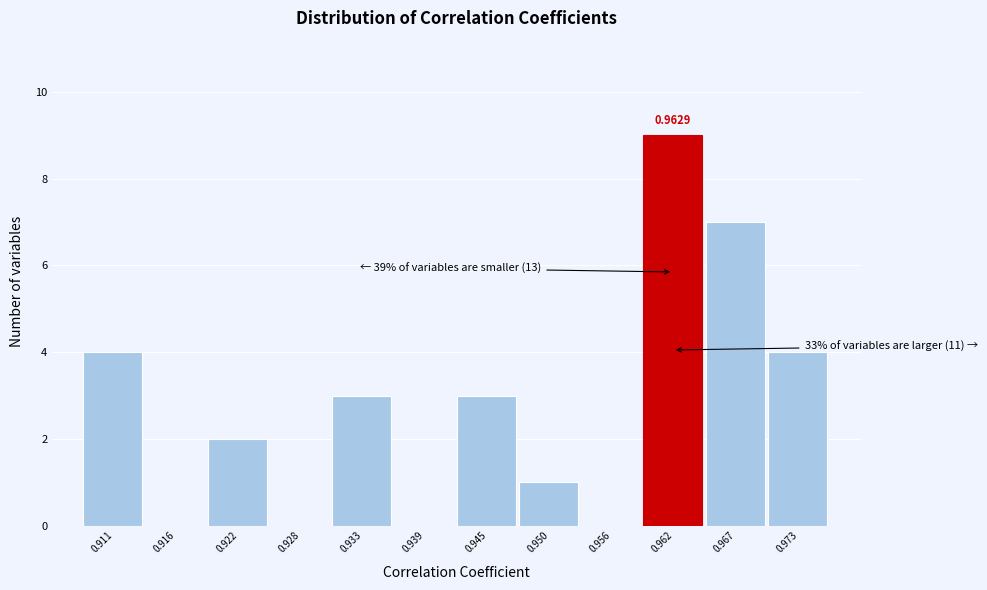

Approximately how many times larger is the value at 0.933 compared to 0.922?

1.5